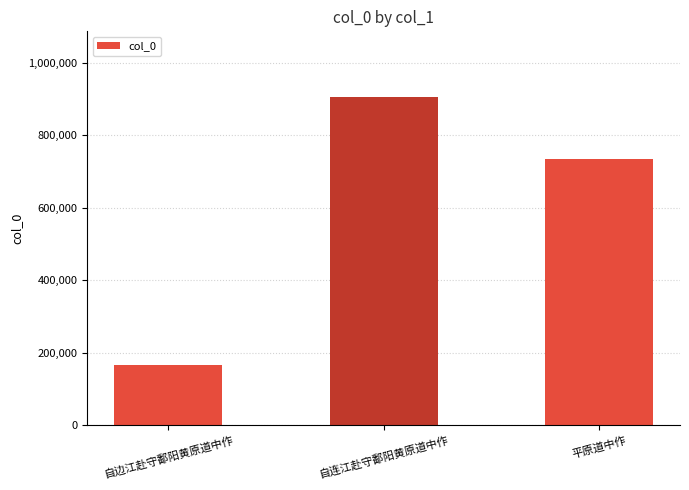

Reading right to left, extract all data points from this chart.

平原道中作=736039	自连江赴守鄱阳黄原道中作=906069	自边江赴守鄱阳黄原道中作=166427